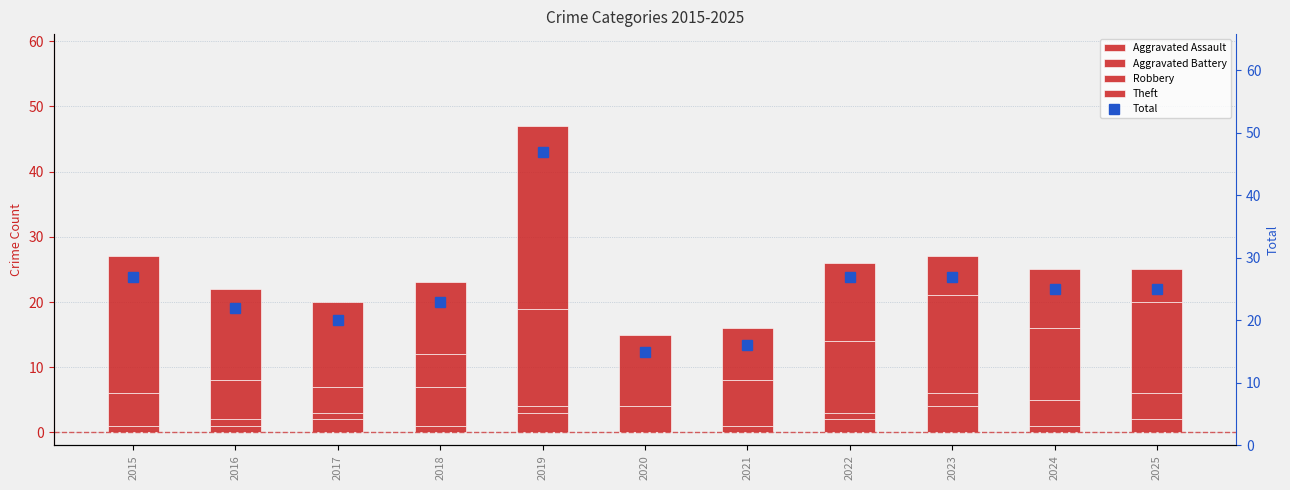

Rank the series at 2020 from lowest to highest value.

Aggravated Assault, Aggravated Battery, Robbery, Theft, Total